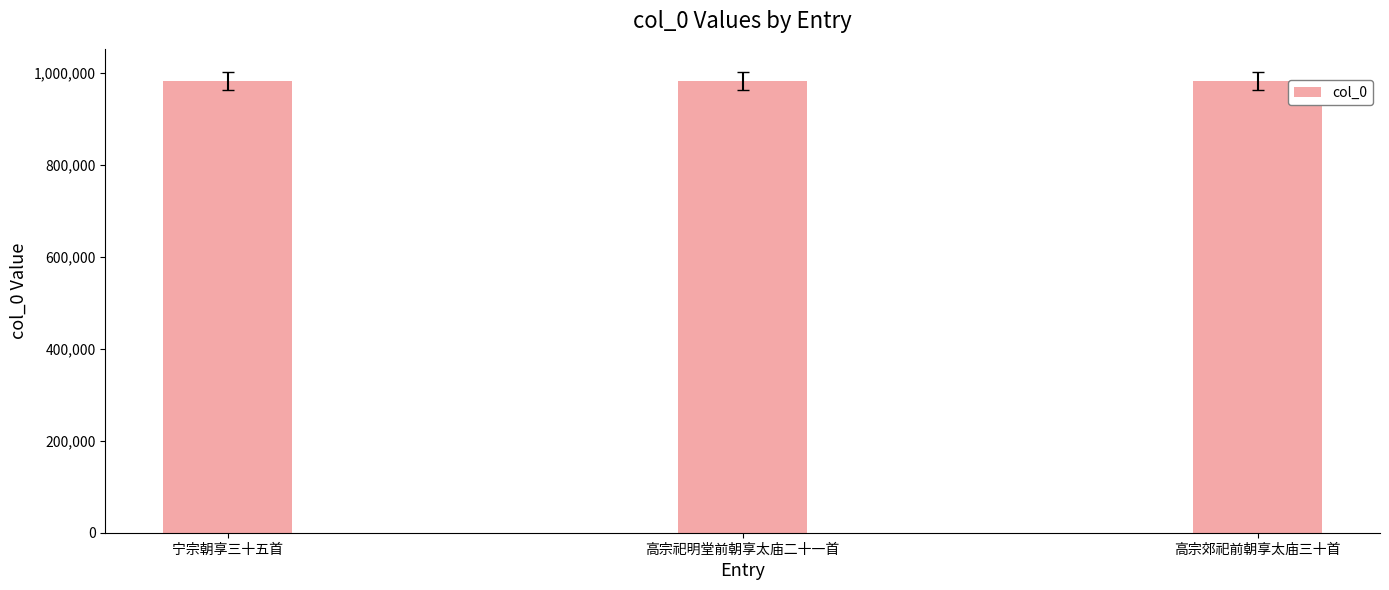

What is the minimum value shown in the chart?

981876